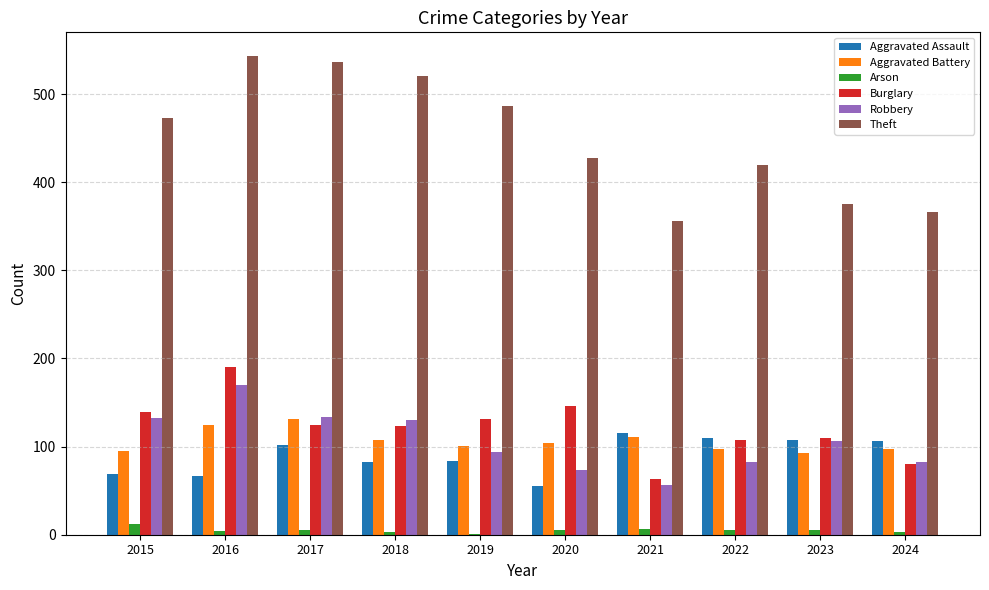

Between 2017 and 2022, which series saw the biggest shift?

Theft